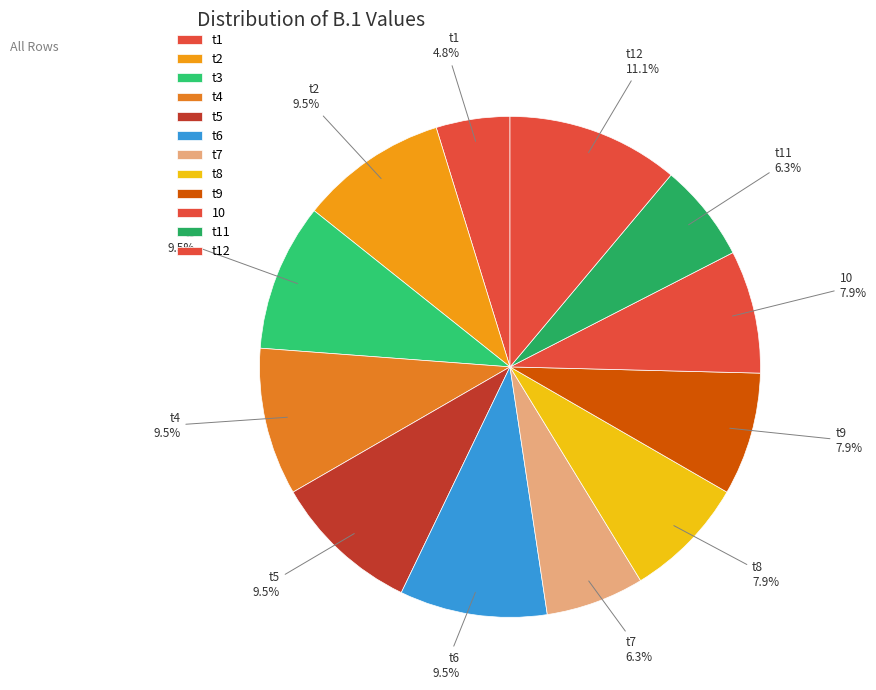

Is 10 the majority of the pie?

No